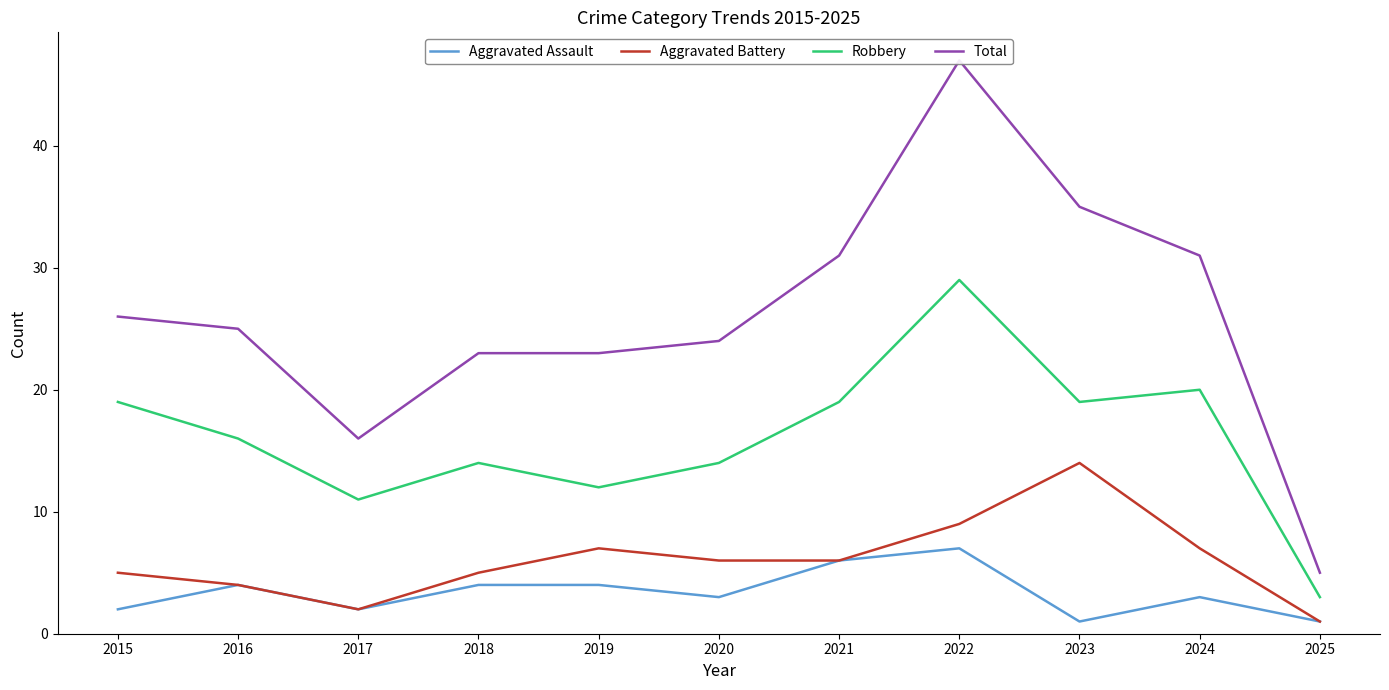

What is the value of the Total point at the 4th from the left?

23